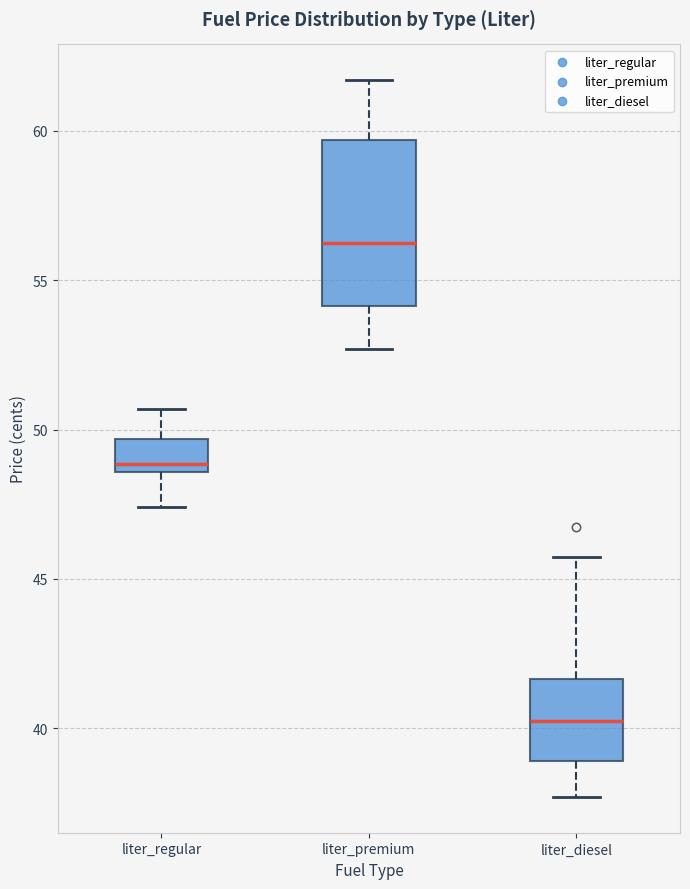

Comparing the boxes themselves (not the whiskers), which one is the tallest?

liter_premium